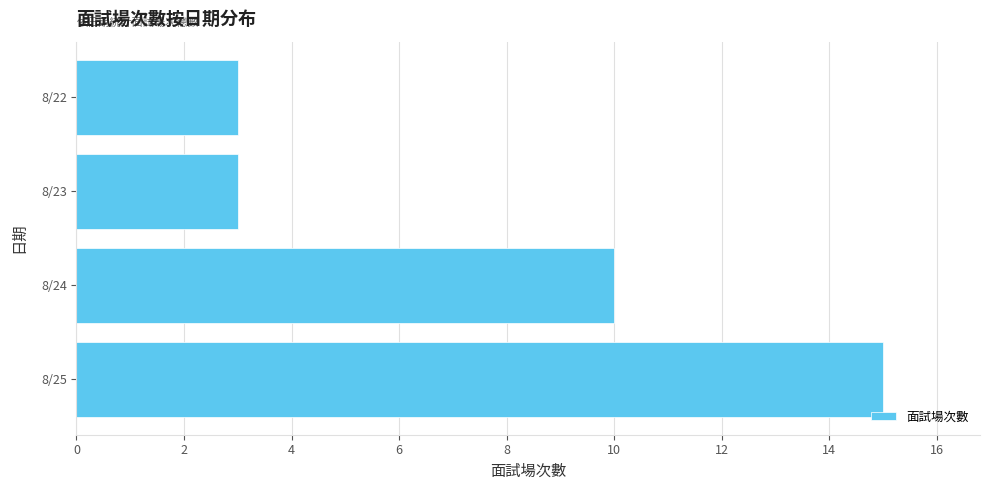

What is the average value?

8